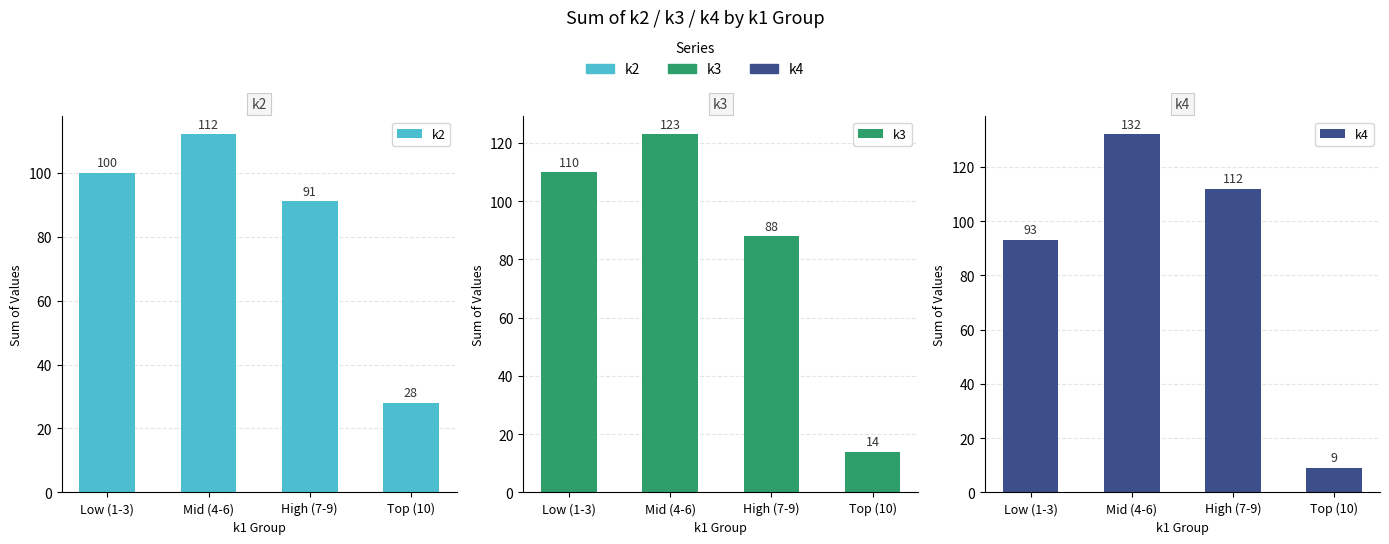

What is the sum of the k4 values at High (7-9) and Mid (4-6)?

244